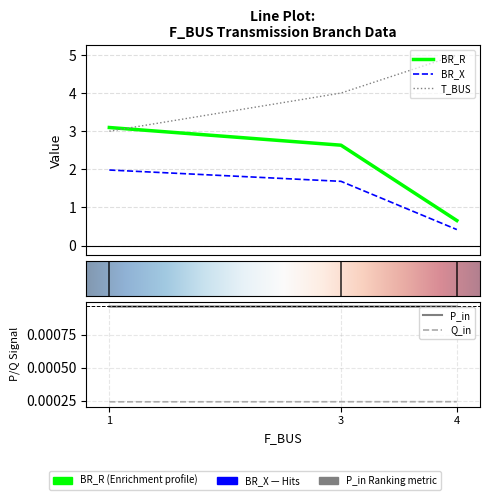

How many data points in BR_R are above 1?

2